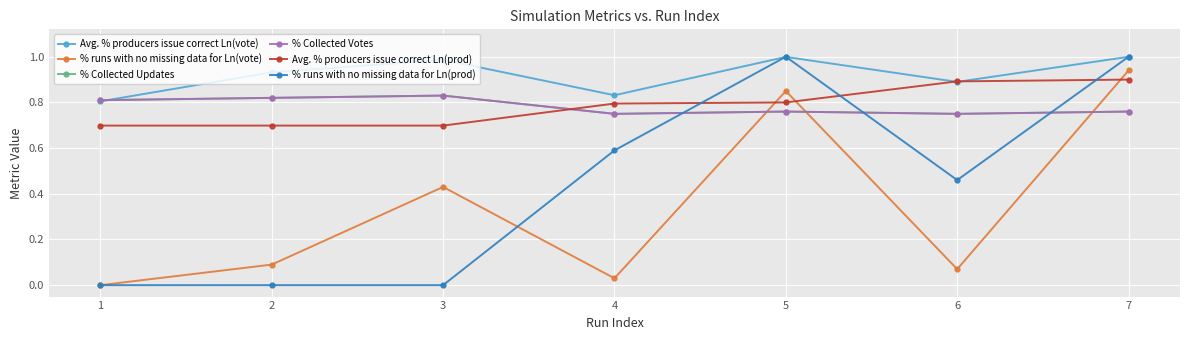

Is this an area chart (filled region under the line)?

No